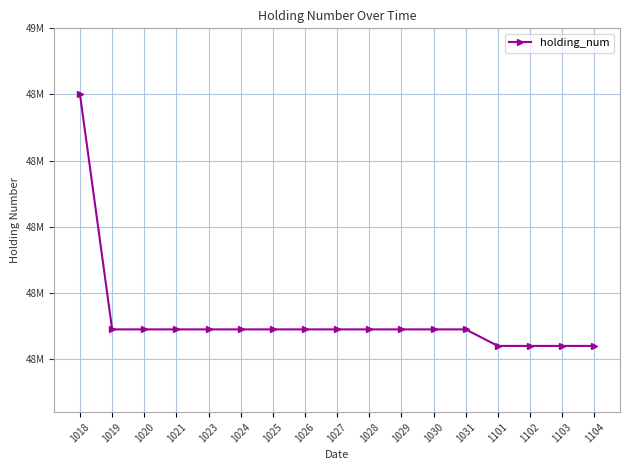

What is the smallest value displayed?

48040000